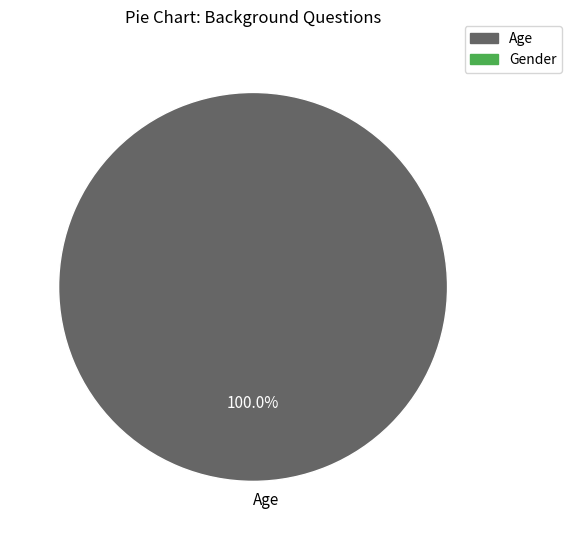

How many segments does this pie chart have?

1